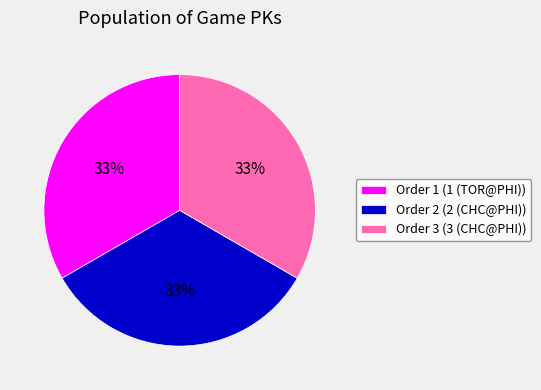

Does any single category account for the majority?

No